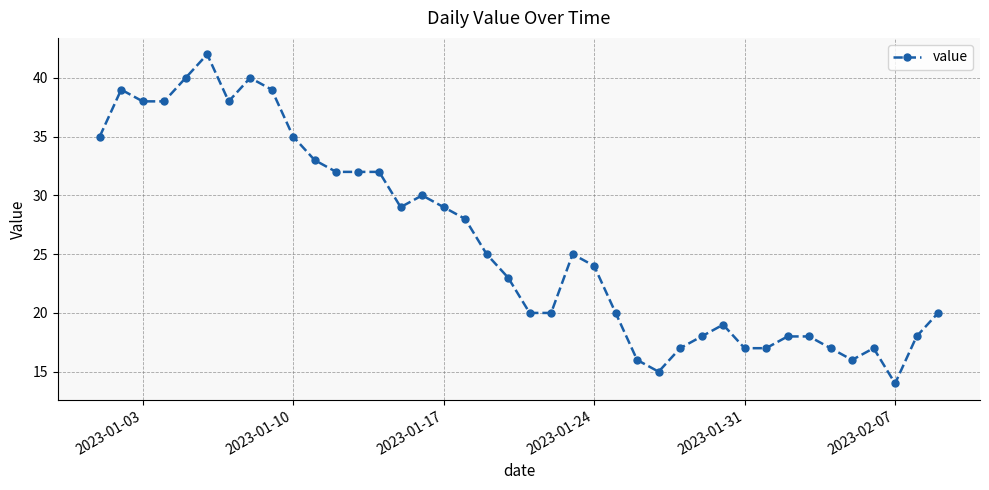

What is the value of the 27th point from the left?

15